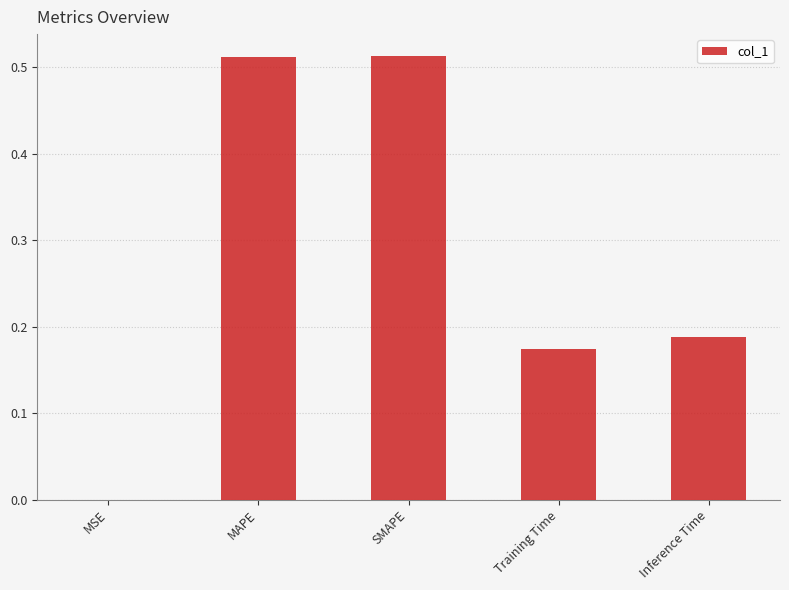

The chart shows a value of 0.3 at SMAPE. True or false?

False